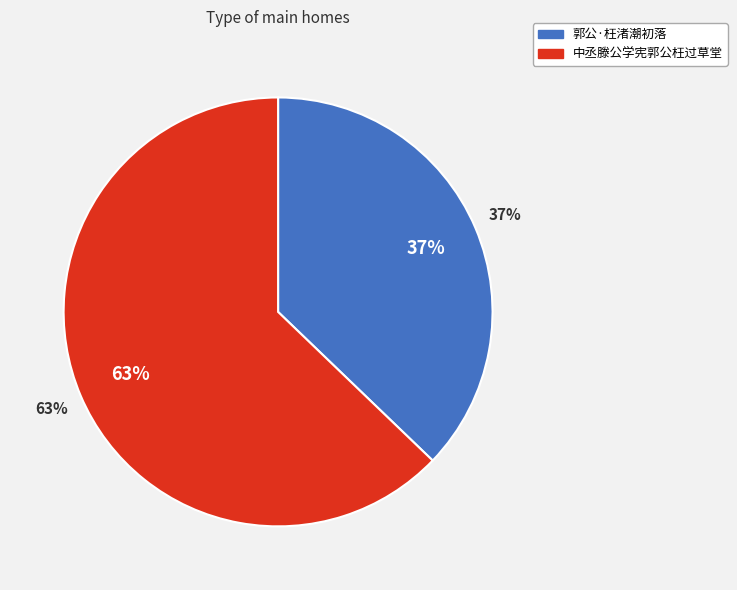

How many segments does this pie chart have?

2